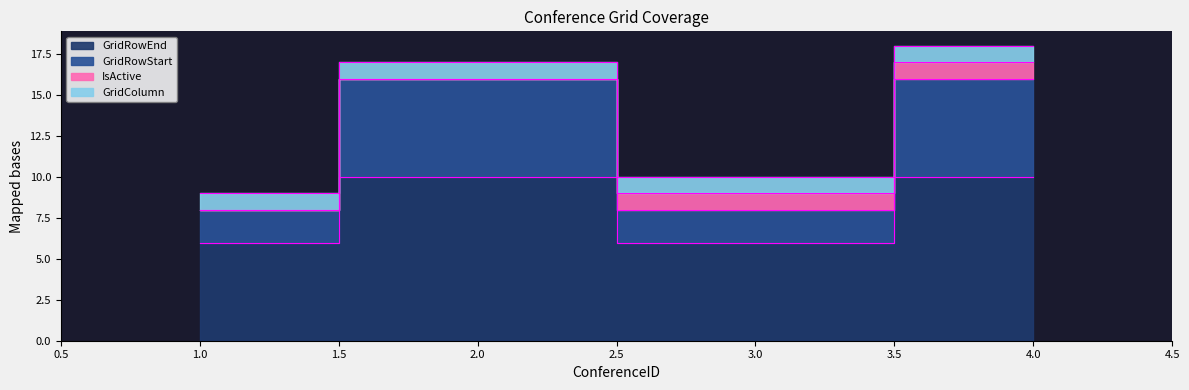

True or false: GridRowEnd has more than 2 interior local peaks.

False